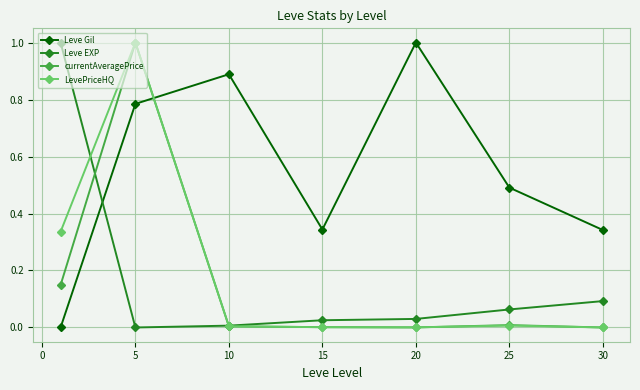

What is the greatest value displayed?

1.0